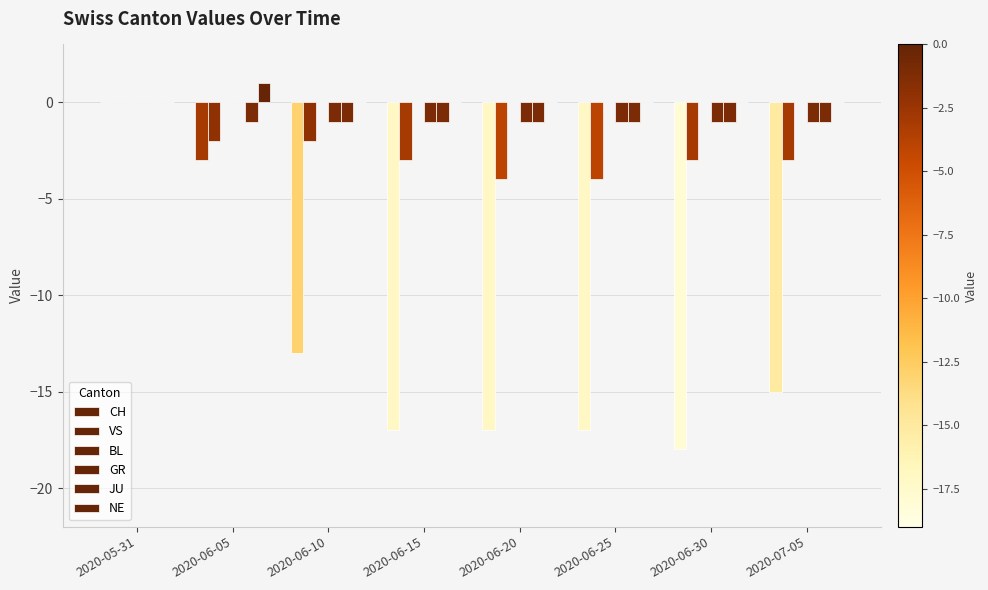

Which label corresponds to the smallest value in the chart?

2020-06-30